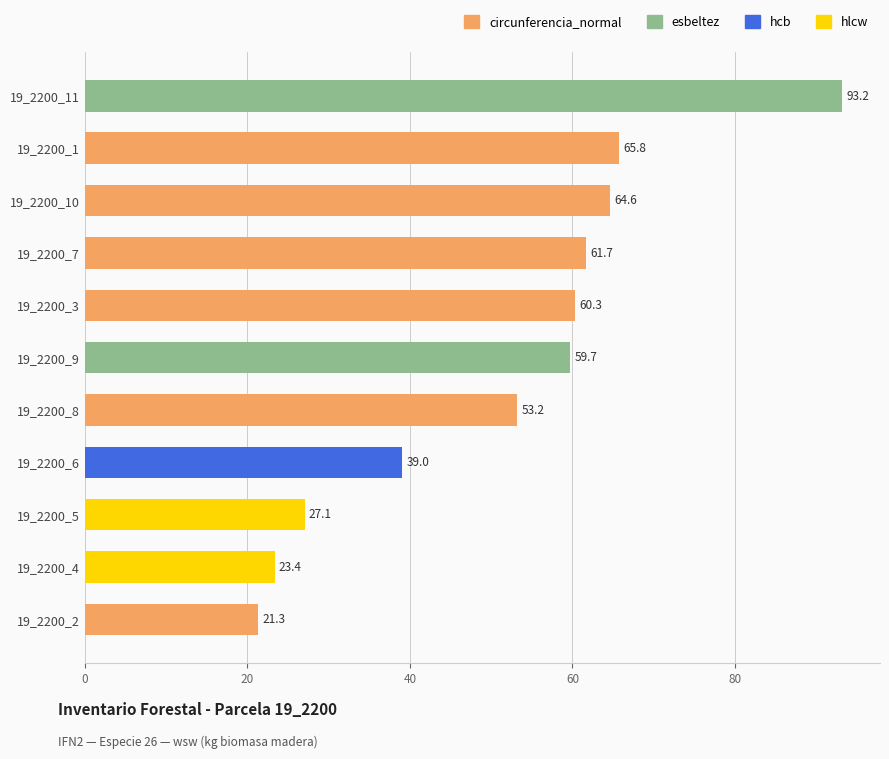

Rank the categories by value from highest to lowest.

19_2200_11, 19_2200_1, 19_2200_10, 19_2200_7, 19_2200_3, 19_2200_9, 19_2200_8, 19_2200_6, 19_2200_5, 19_2200_4, 19_2200_2